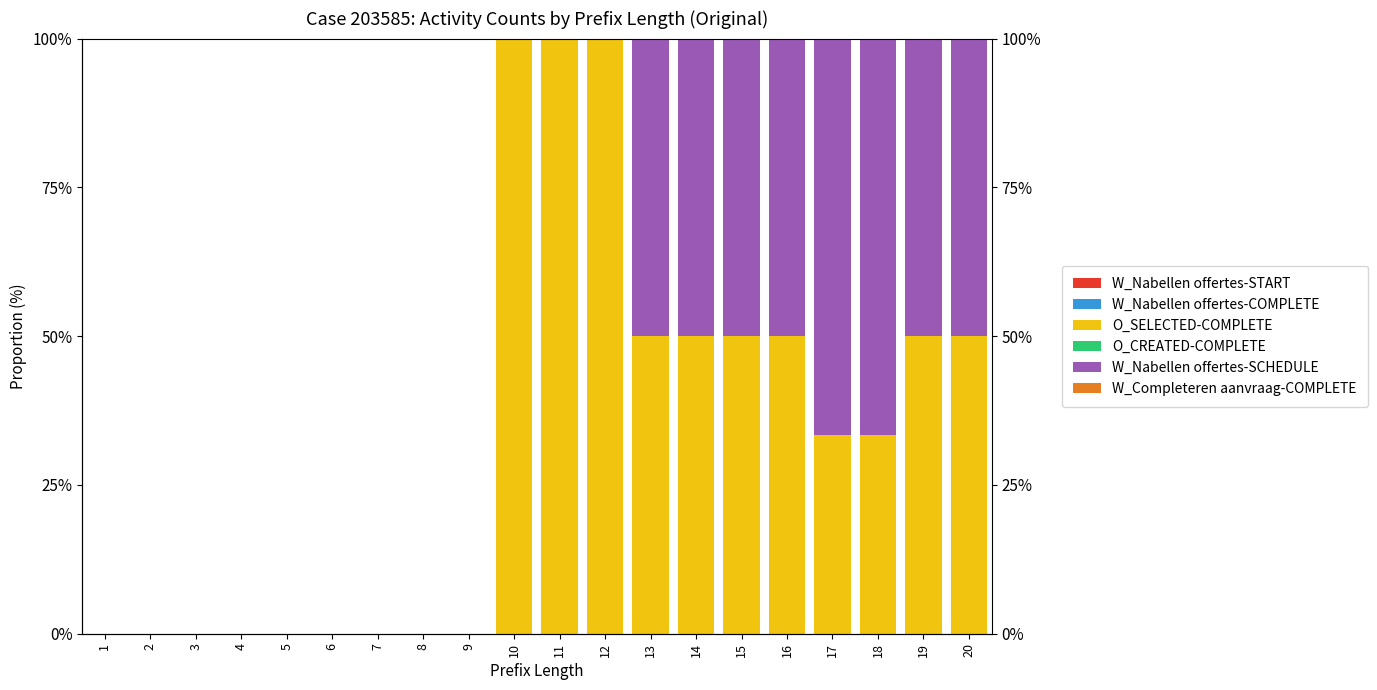

Reading right to left, transcribe all the data shown in this chart.

W_Nabellen offertes-START: 0.0	0.0	0.0	0.0	0.0	0.0	0.0	0.0	0.0	0.0	0.0	0.0	0.0	0.0	0.0	0.0	0.0	0.0	0.0	0.0
W_Nabellen offertes-COMPLETE: 0.0	0.0	0.0	0.0	0.0	0.0	0.0	0.0	0.0	0.0	0.0	0.0	0.0	0.0	0.0	0.0	0.0	0.0	0.0	0.0
O_SELECTED-COMPLETE: 50.0	50.0	33.3	33.3	50.0	50.0	50.0	50.0	100.0	100.0	100.0	0.0	0.0	0.0	0.0	0.0	0.0	0.0	0.0	0.0
O_CREATED-COMPLETE: 0.0	0.0	0.0	0.0	0.0	0.0	0.0	0.0	0.0	0.0	0.0	0.0	0.0	0.0	0.0	0.0	0.0	0.0	0.0	0.0
W_Nabellen offertes-SCHEDULE: 50.0	50.0	66.7	66.7	50.0	50.0	50.0	50.0	0.0	0.0	0.0	0.0	0.0	0.0	0.0	0.0	0.0	0.0	0.0	0.0
W_Completeren aanvraag-COMPLETE: 0.0	0.0	0.0	0.0	0.0	0.0	0.0	0.0	0.0	0.0	0.0	0.0	0.0	0.0	0.0	0.0	0.0	0.0	0.0	0.0